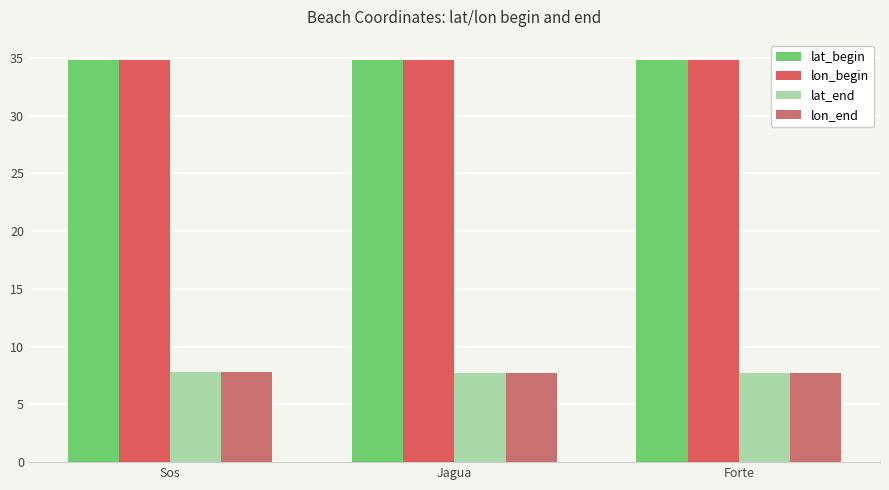

How many data points does each series have?

3